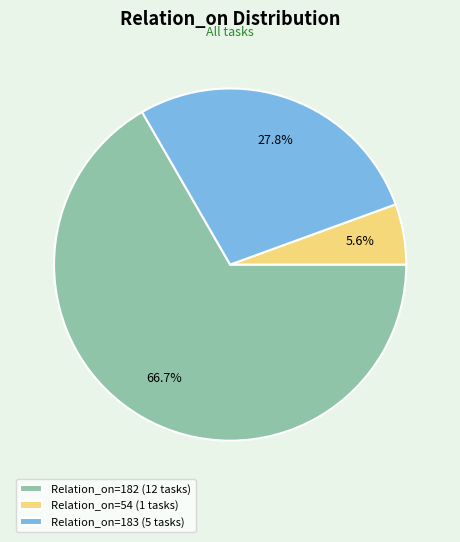

Does Relation_on=183 (5 tasks) account for over 50% of the chart?

No